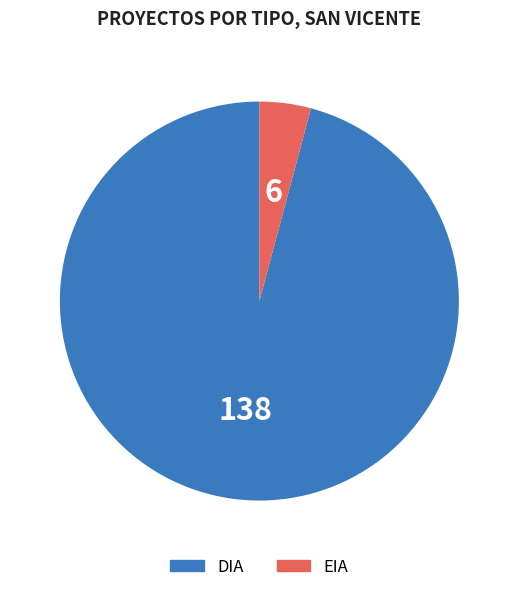

Count the number of slices in the pie.

2